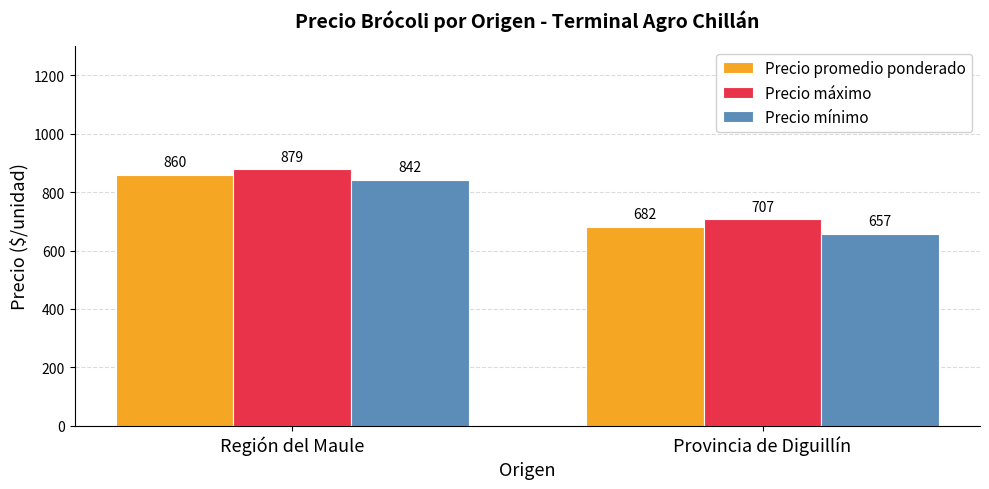

What is the approximate value of Precio máximo at Región del Maule?

878.9